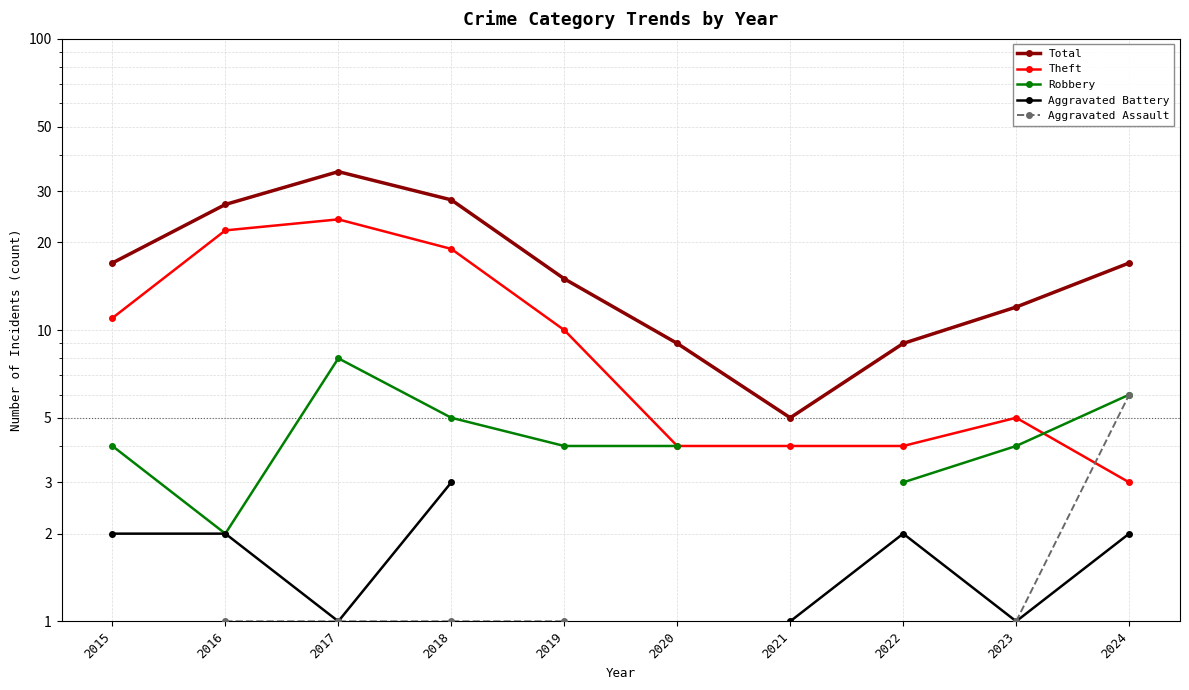

What is the difference between the maximum and minimum values in the Theft series?

21.0